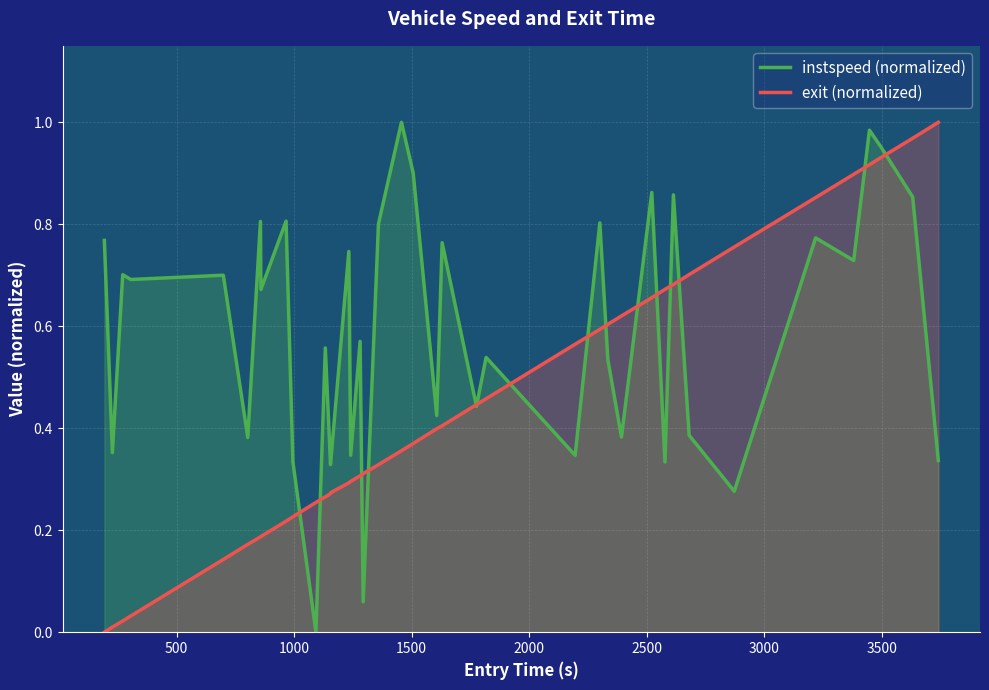

Which series has the largest total across all categories?

instspeed (normalized)